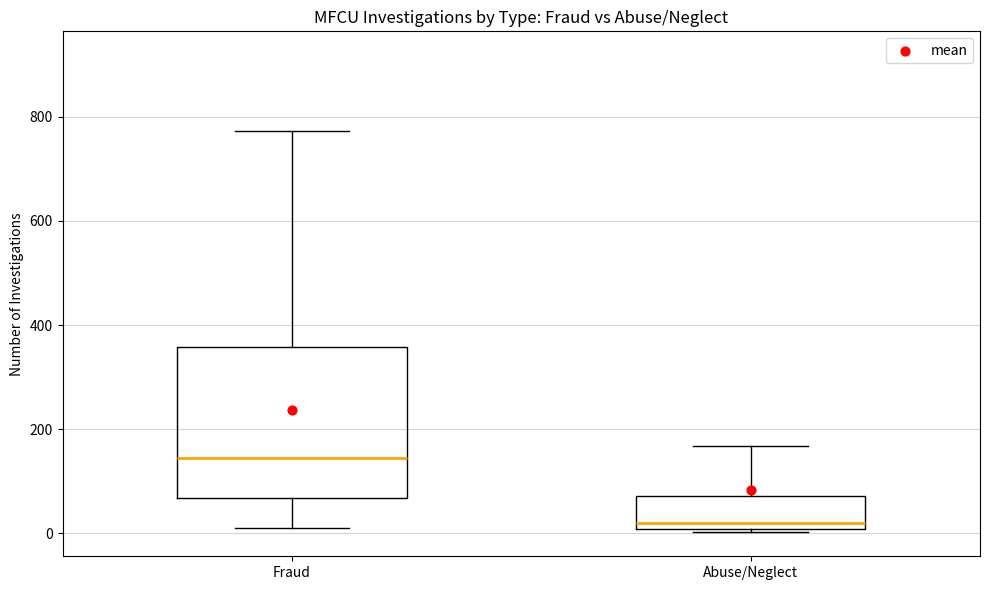

Where does the upper whisker of the box for Fraud end on the y-axis? The values are not printed on the chart, so give them approximately, as read against the axis.

780